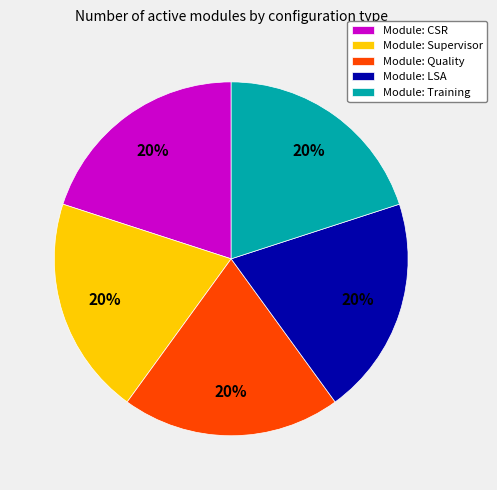

Does Module: LSA represent more than half of the total?

No